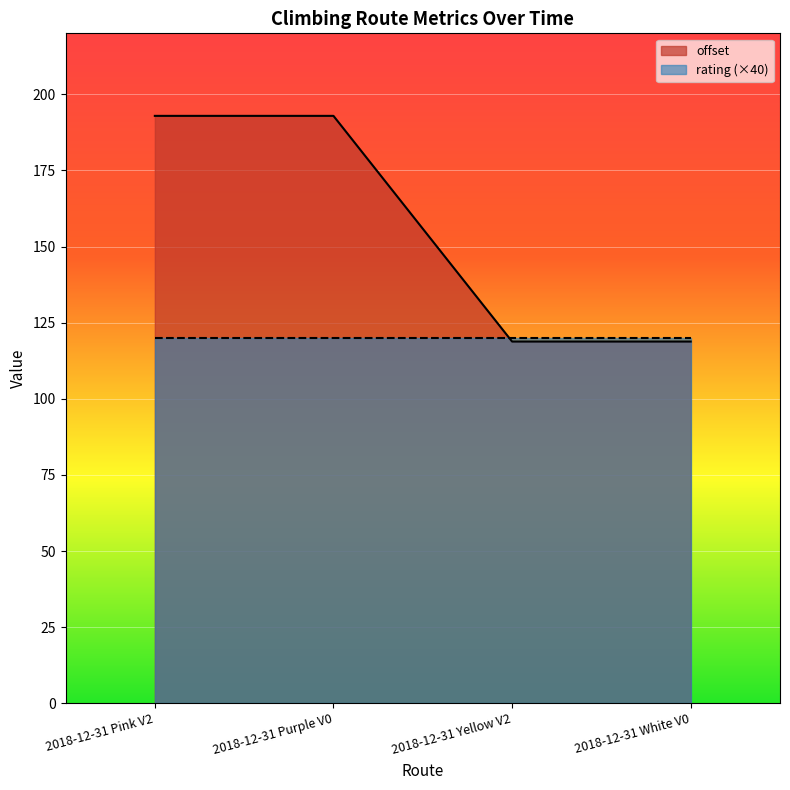

What is the ratio of the value at 2018-12-31 Pink V2 to the value at 2018-12-31 Yellow V2?

1.6